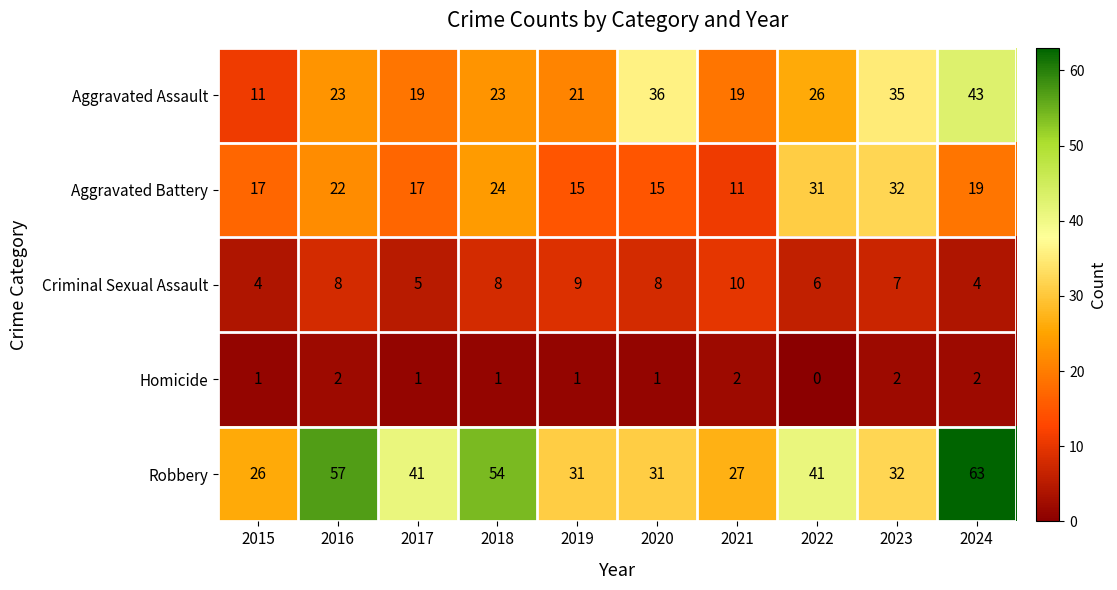

At how many categories does at least one series exceed 33?

7